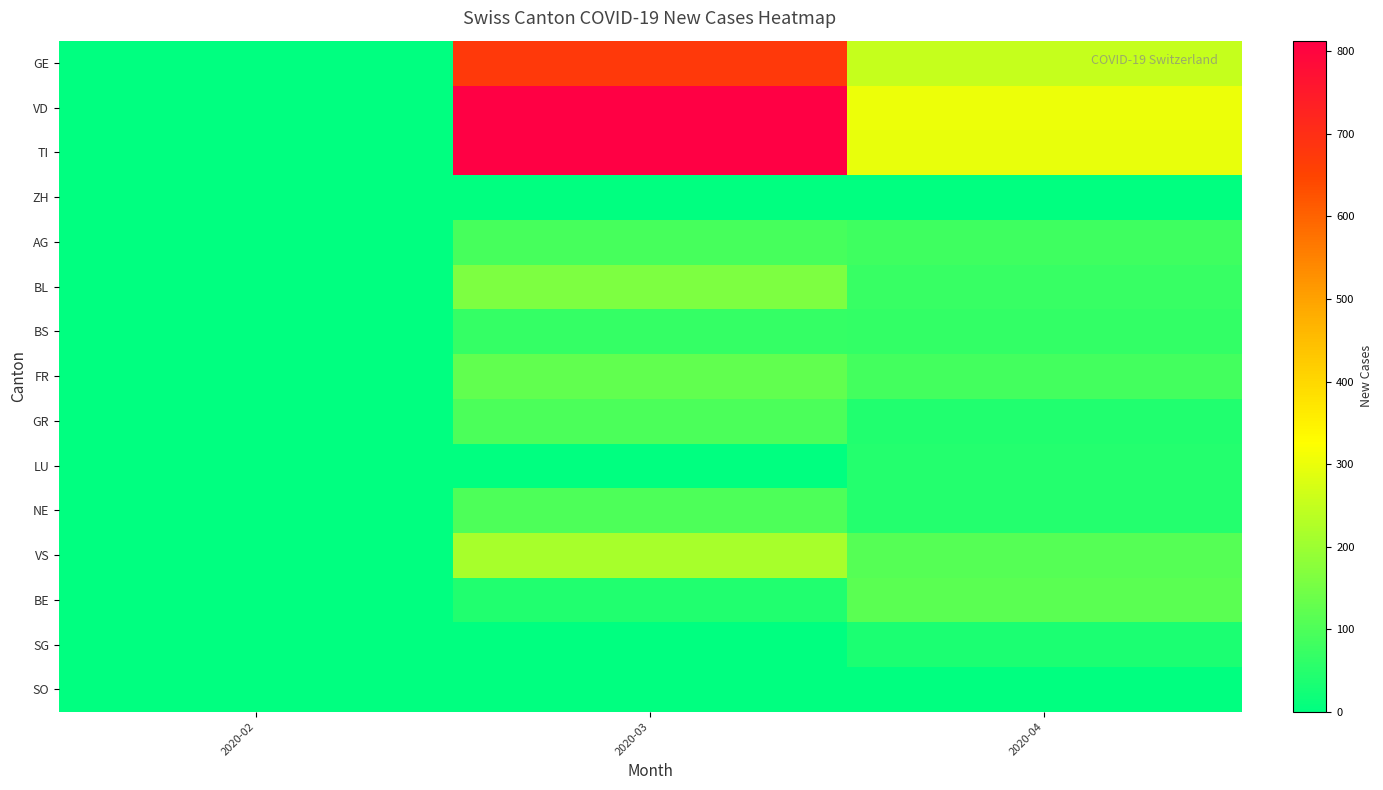

Which series has the largest range (max minus min)?

TI